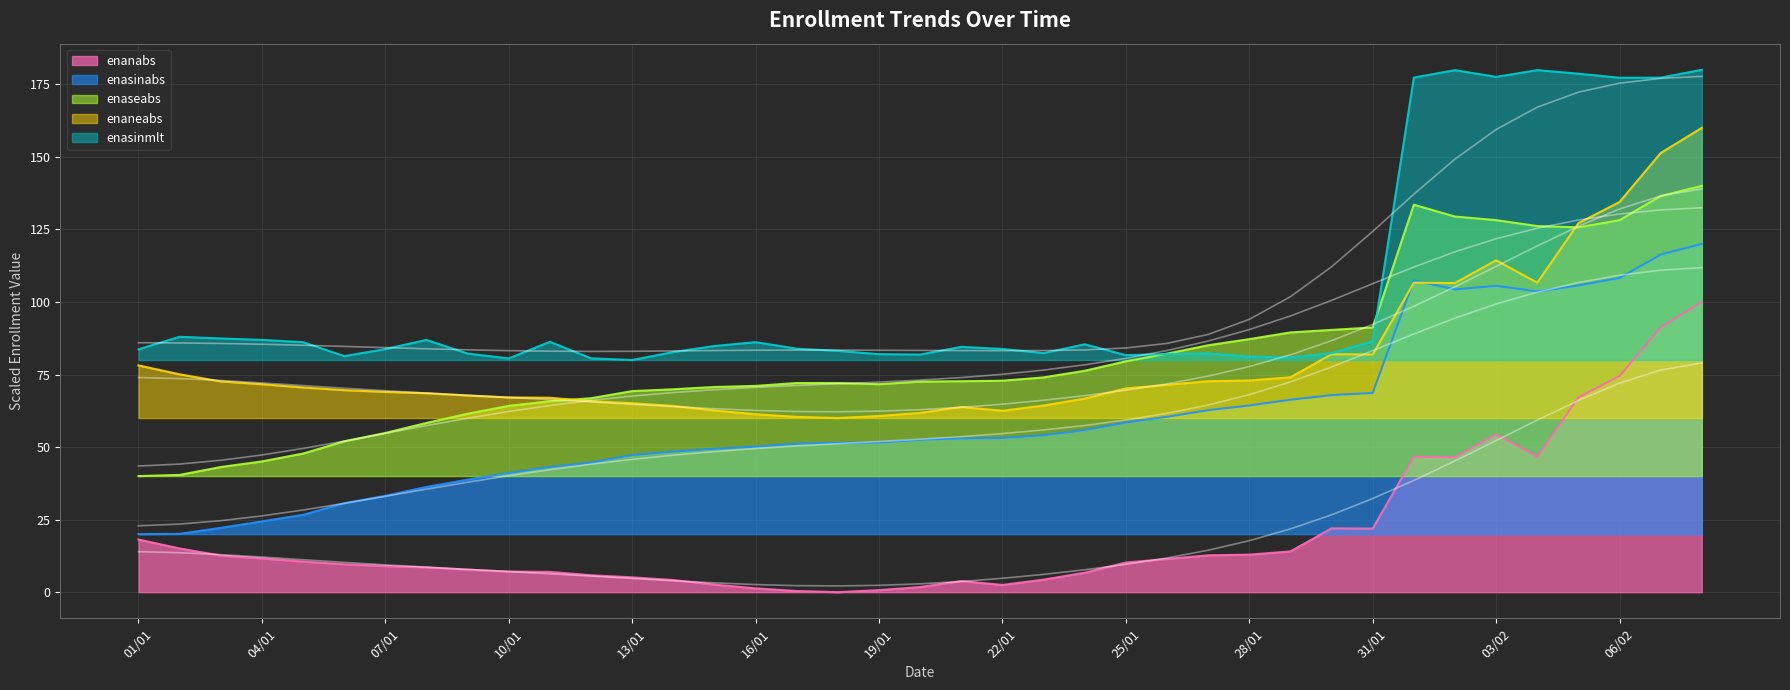

Which series has the largest total across all categories?

enasinmlt